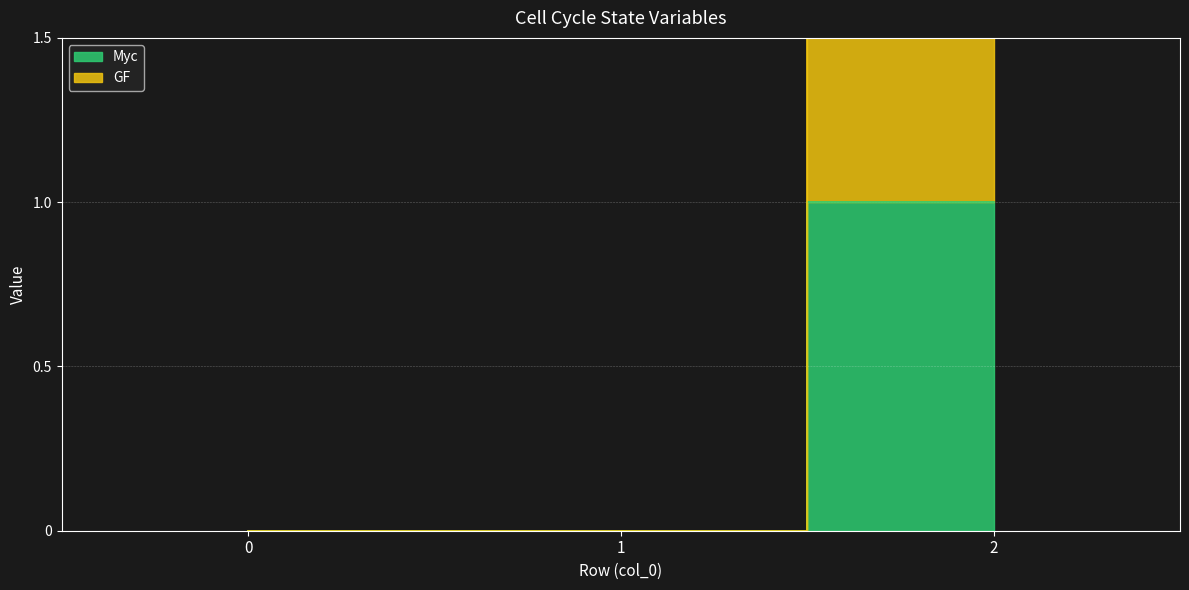

Which series changed the most between 0 and 1?

Myc